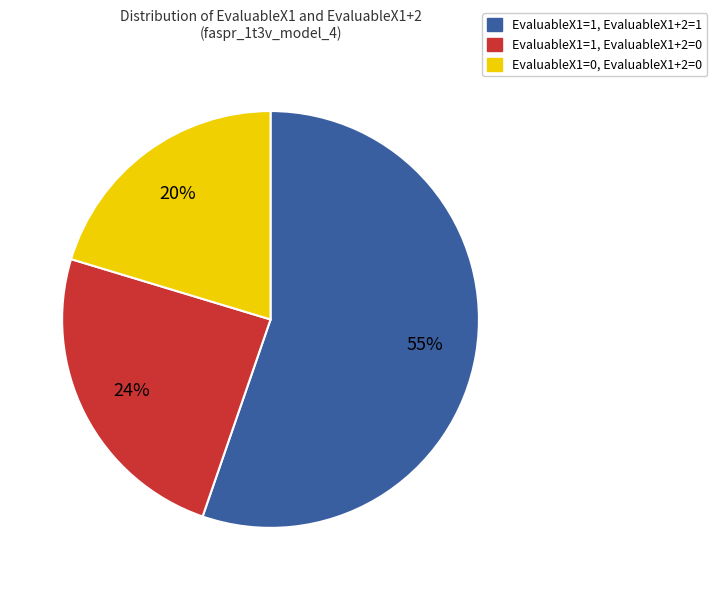

To the nearest percent, what is the difference between the EvaluableX1=0, EvaluableX1+2=0 and EvaluableX1=1, EvaluableX1+2=1 slice percentages?

35%